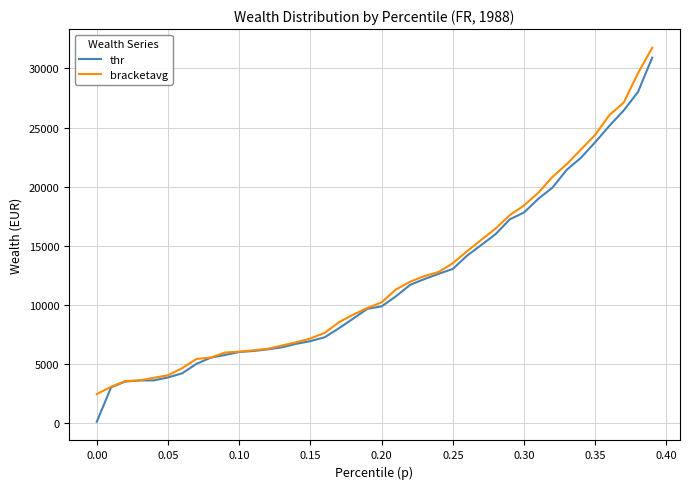

Rank the series by their average value, from lowest to highest.

thr, bracketavg